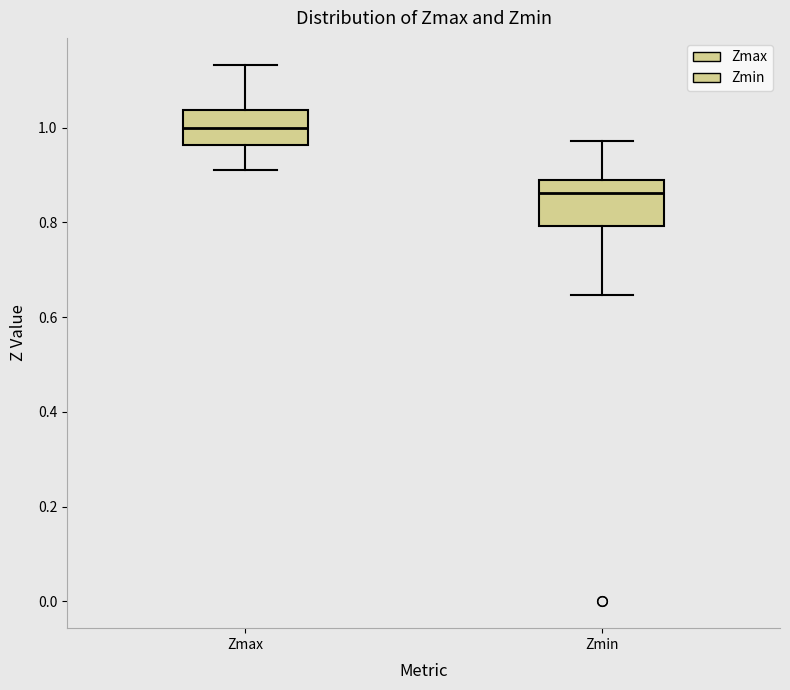

Which box is the tallest, from its lower edge to its upper edge?

Zmin